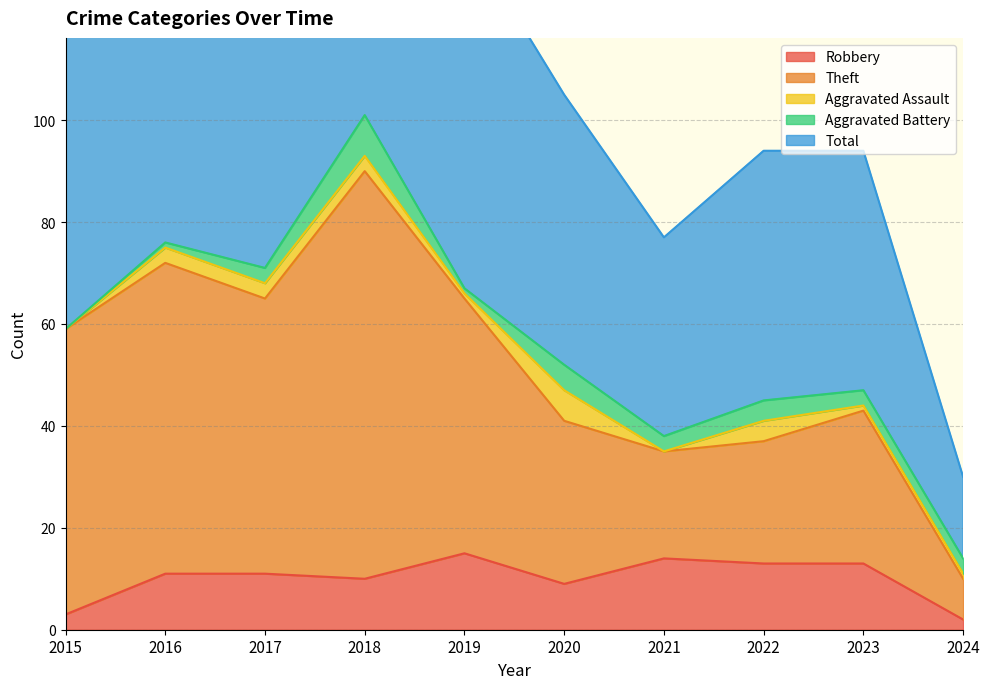

What is the difference between the highest and lowest values at 2016?

141